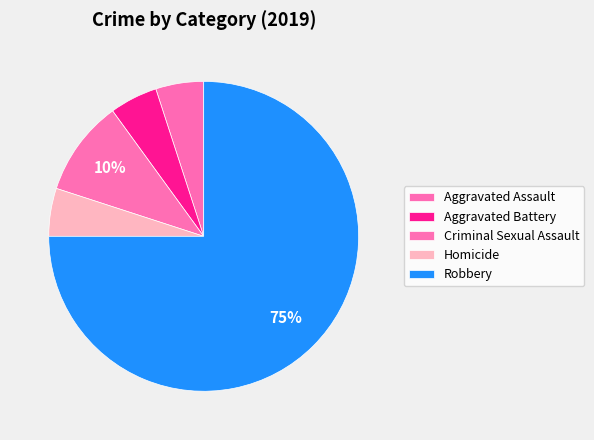

What is the largest slice in the pie chart?

Robbery